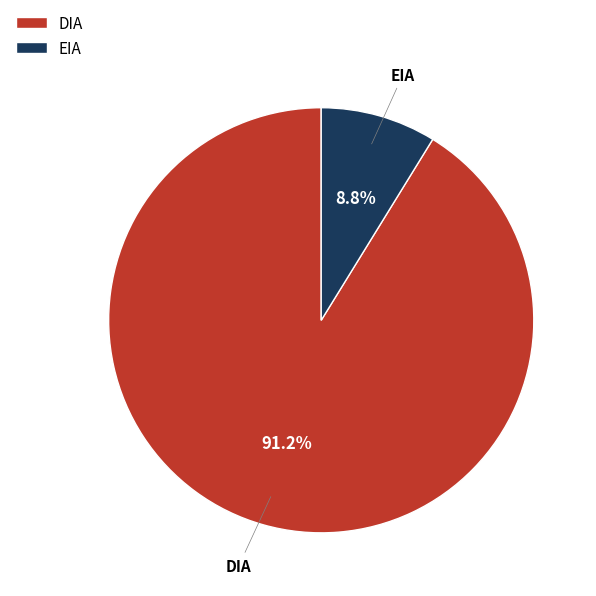

Which has a higher value, DIA or EIA?

DIA